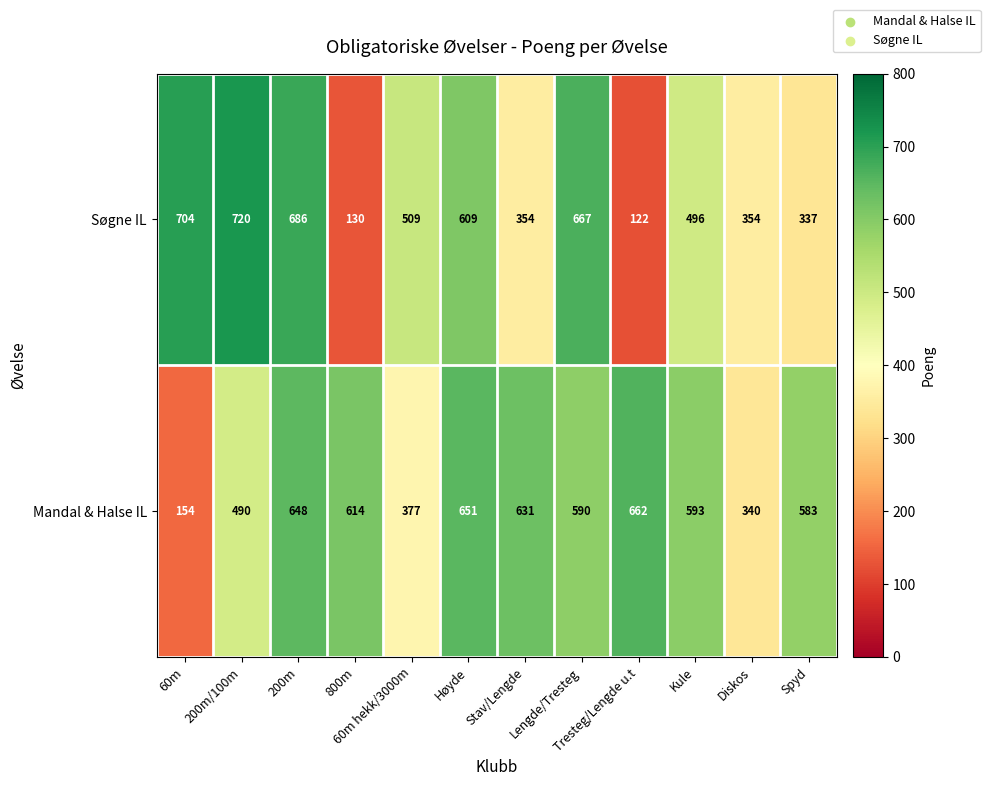

Which series has the largest range (max minus min)?

Søgne IL